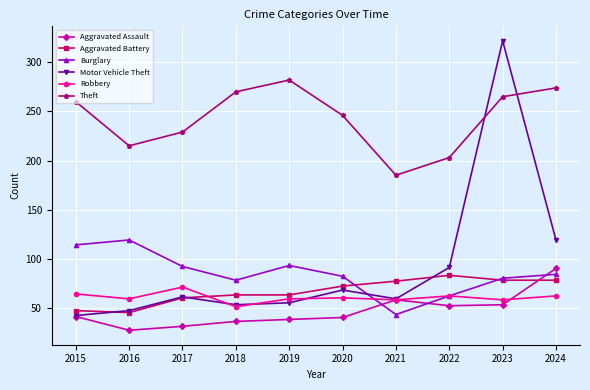

At which category does Robbery reach its first local peak?

2017